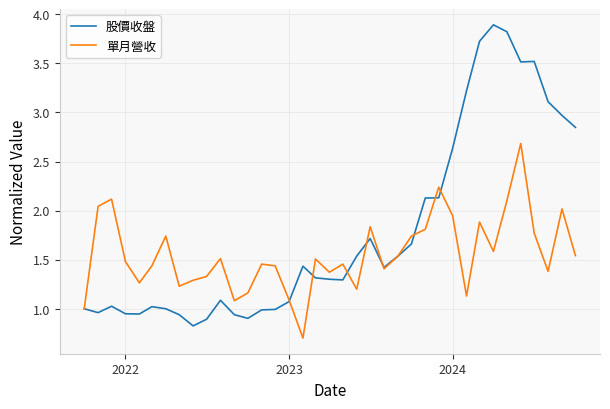

What is the highest value of the 股價收盤 series?

3.9